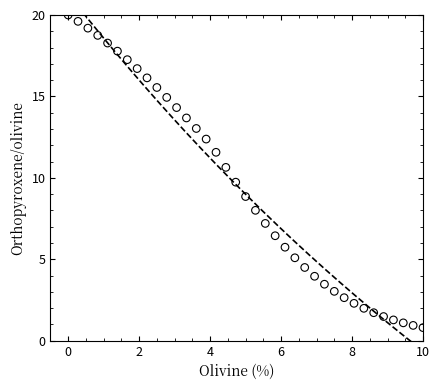

What Y value in the scatter plot is closest to 10?

9.7